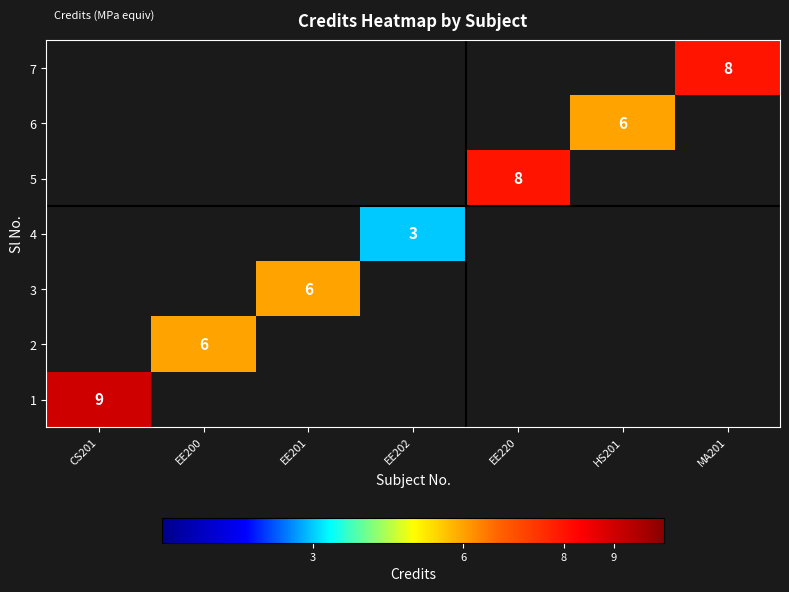

Count the number of categories in the chart.

7